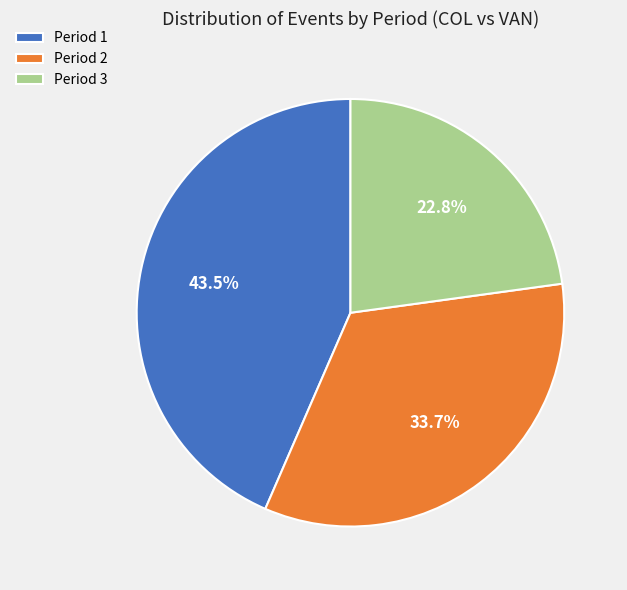

Is the sum of Period 2 and Period 3 greater than half?

Yes